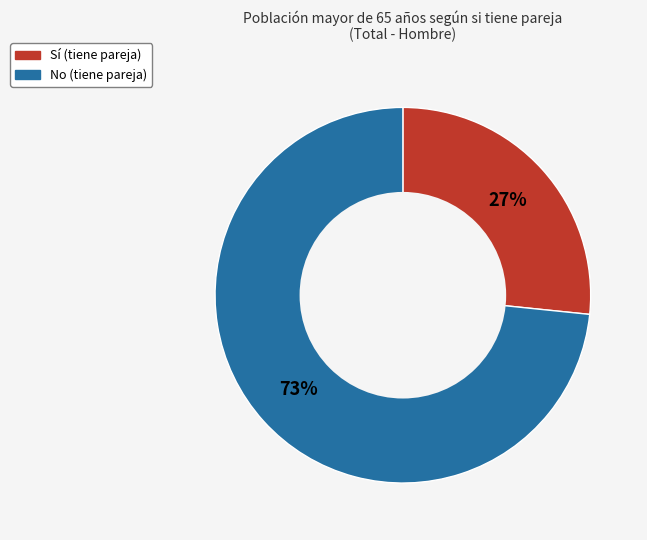

Between Sí and No, which is larger?

No